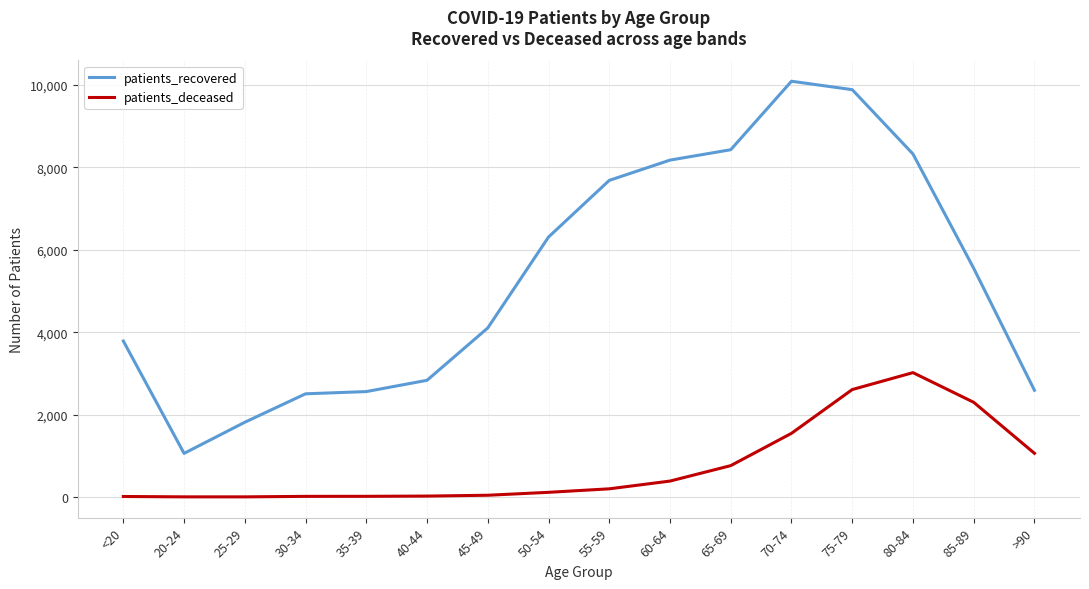

Is the value of patients_recovered at 20-24 greater than the value of patients_deceased at 20-24?

Yes